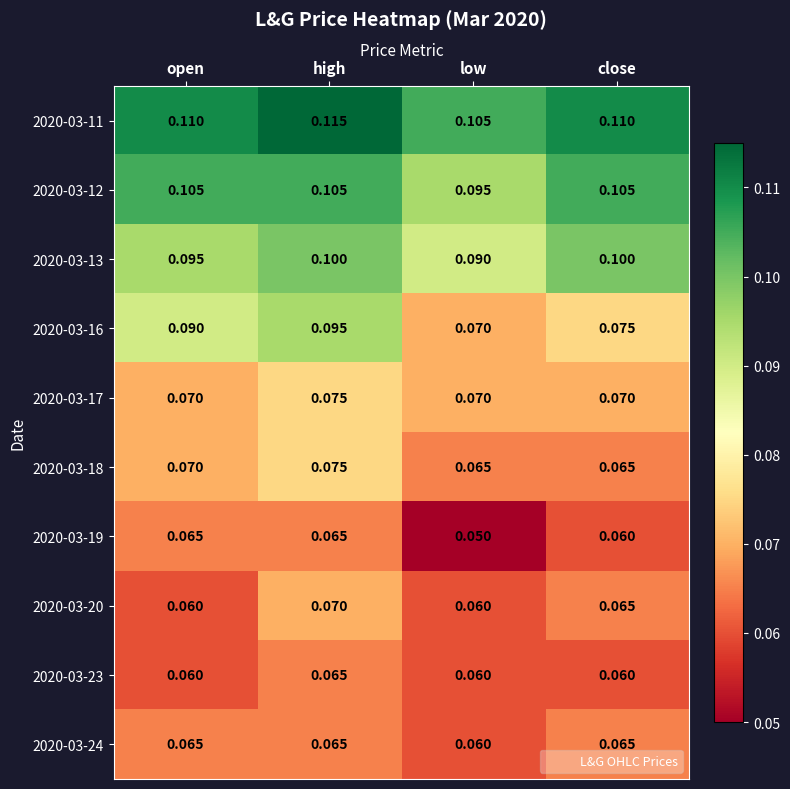

At which label does 2020-03-12 reach its minimum?

low